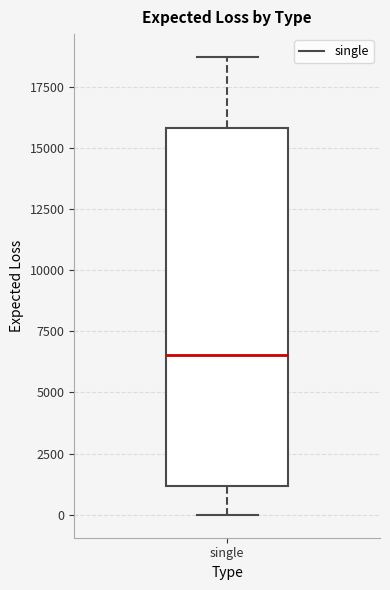

Read this box plot against the y-axis: the position of the median line, the range covered by the box, and the ends of both whiskers. The values are not printed on the chart, so give them approximately, as read against the axis.

median 6500, box 1000 to 16000, whiskers 0 to 18500